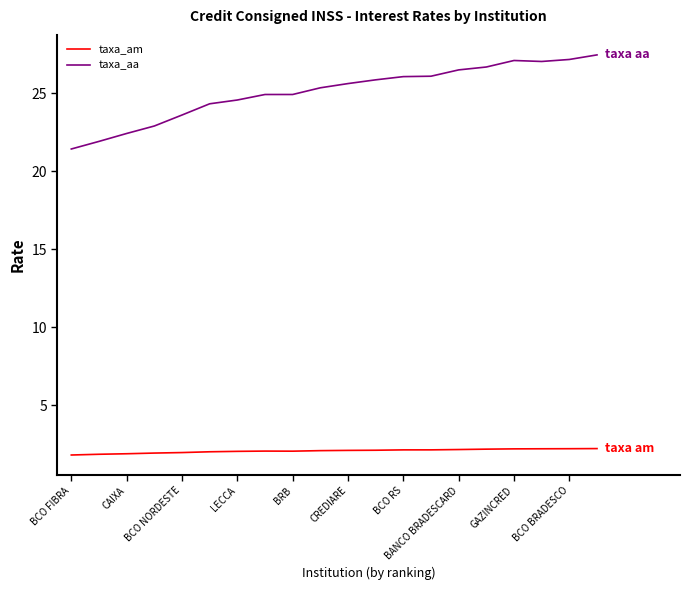

Rank the series by their average value, from lowest to highest.

taxa_am, taxa_aa